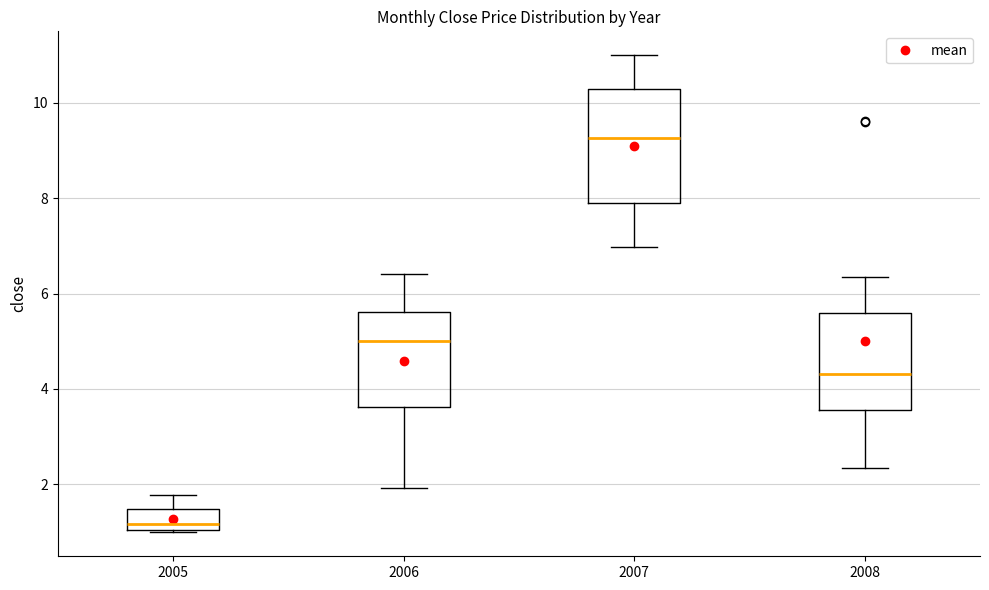

Comparing the boxes themselves (not the whiskers), which one is the tallest?

2007